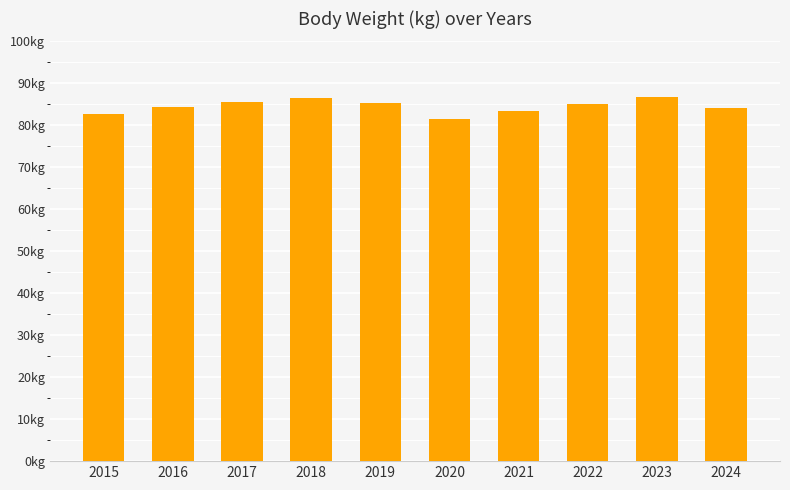

At which label does the data first exceed 85?

2017